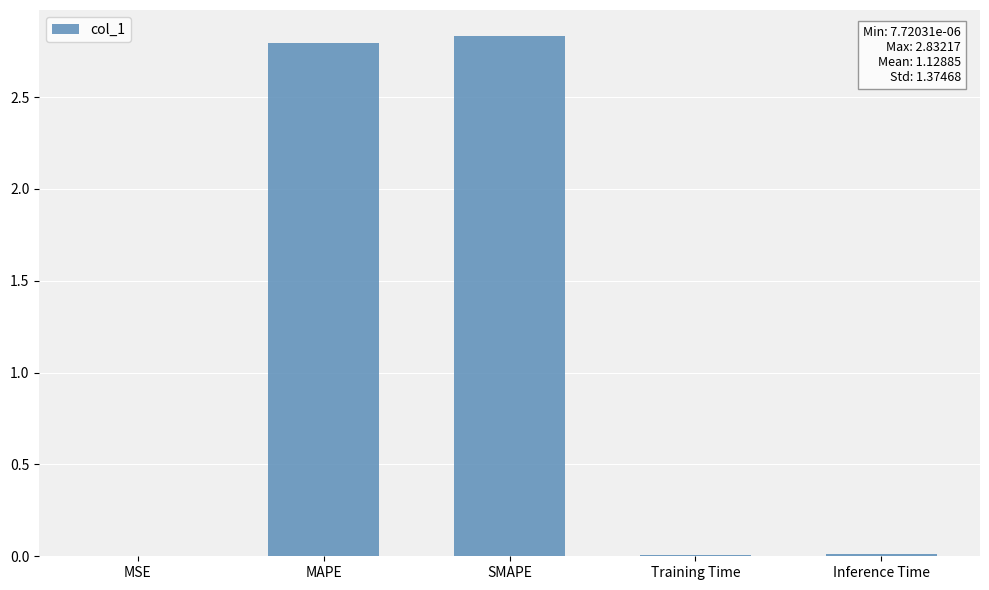

What is the change in value from MAPE to Training Time?

-2.8